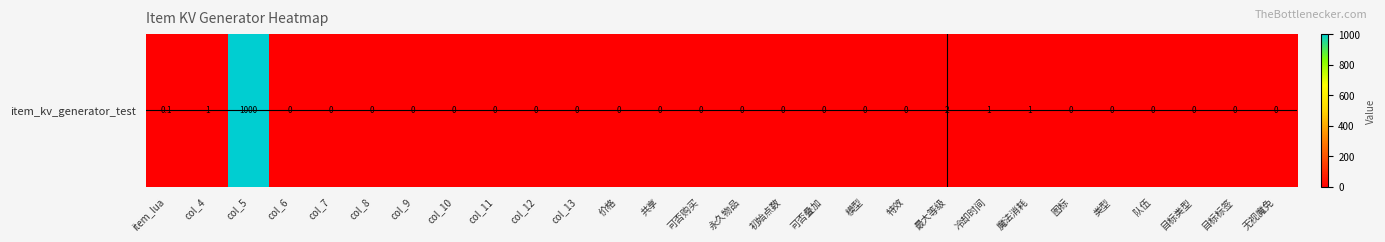

Count the number of data series in this chart.

1